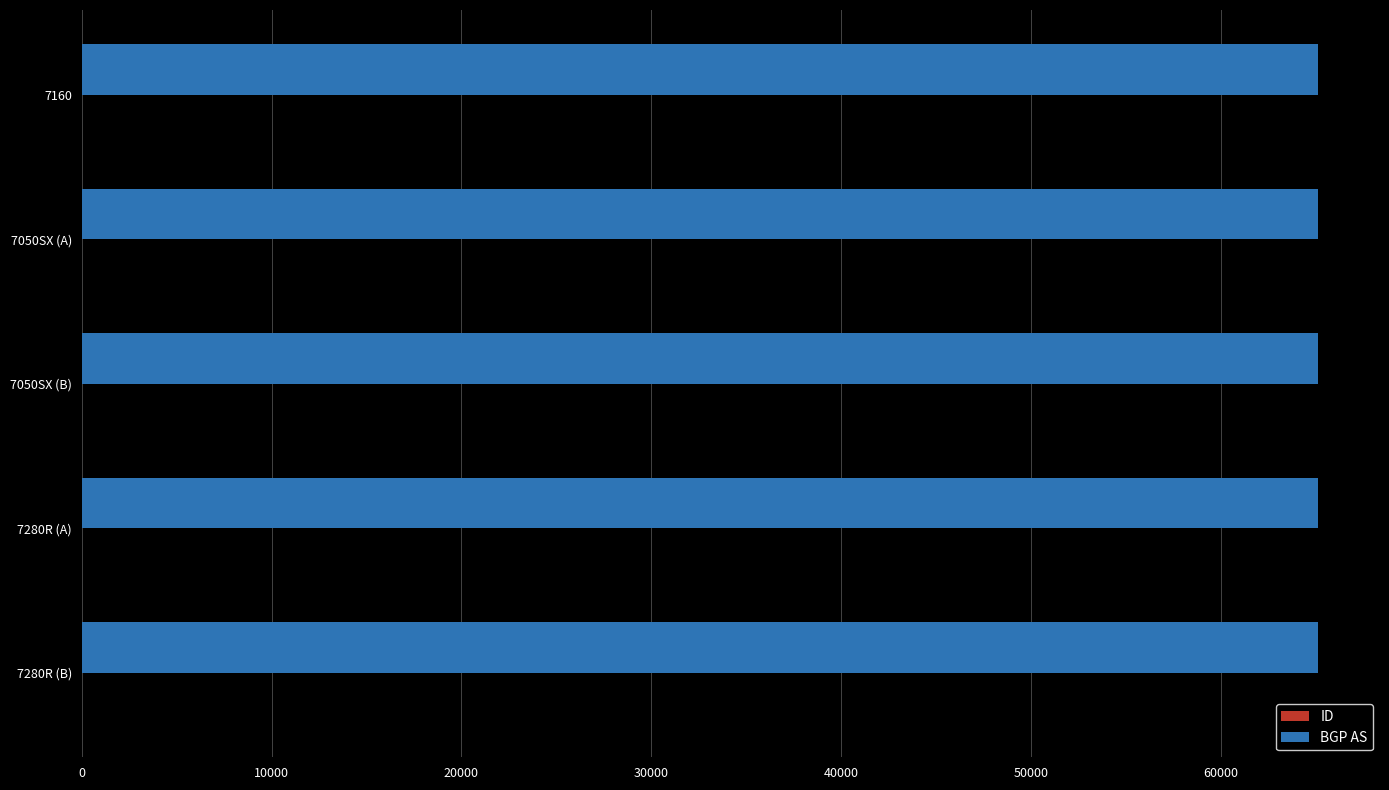

Which series has the largest total across all categories?

BGP AS